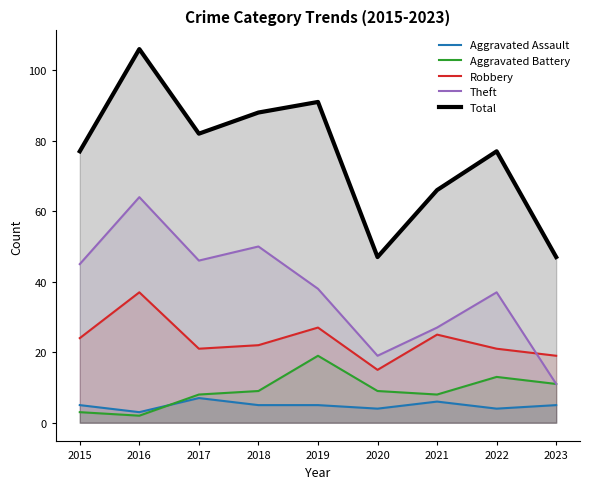

How many values in the Aggravated Assault series exceed 5?

2